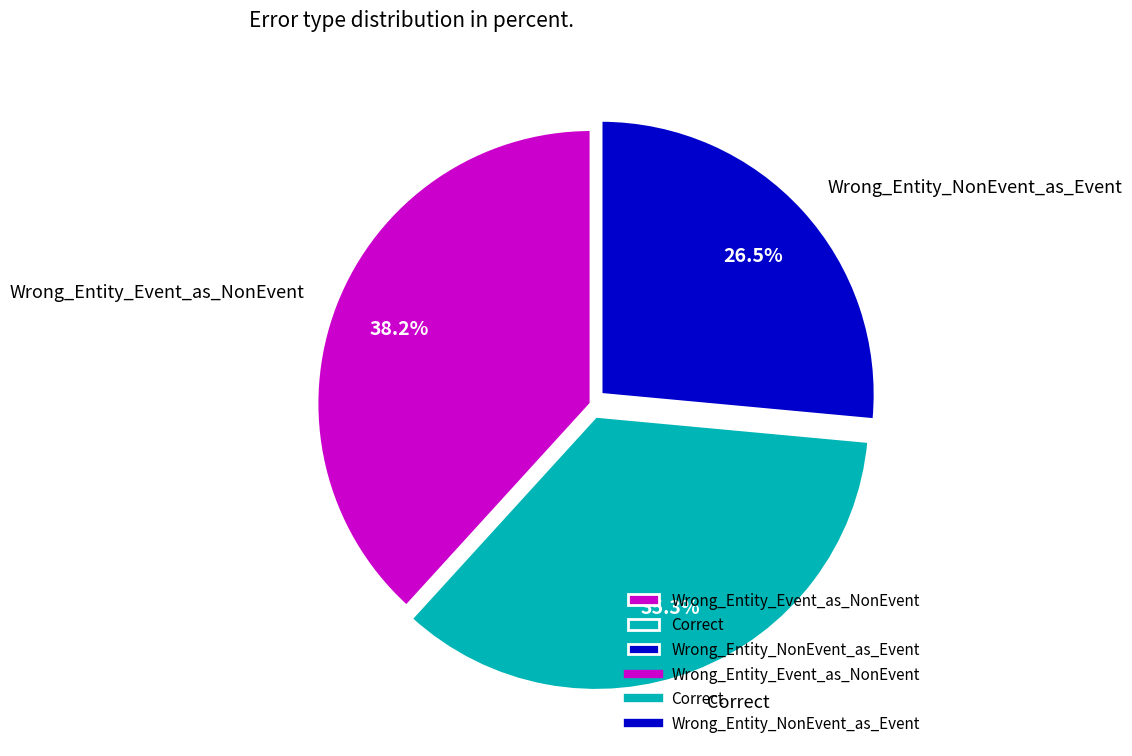

To the nearest percent, what portion does Wrong_Entity_Event_as_NonEvent represent?

38%